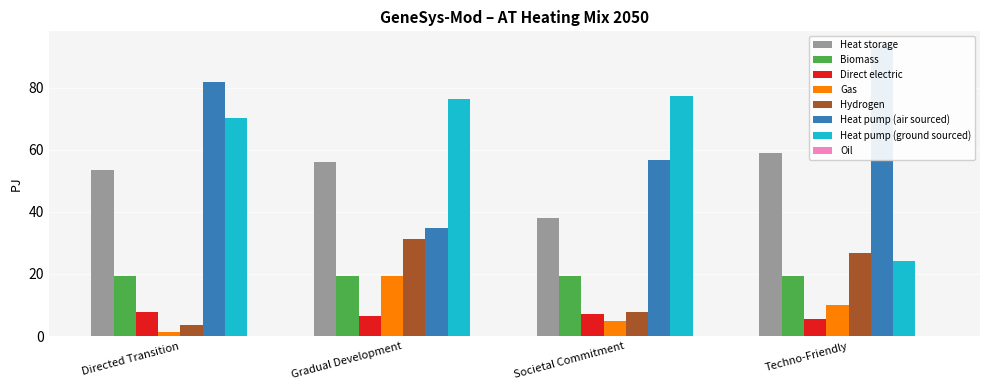

Which label corresponds to the smallest value in the chart?

Directed Transition